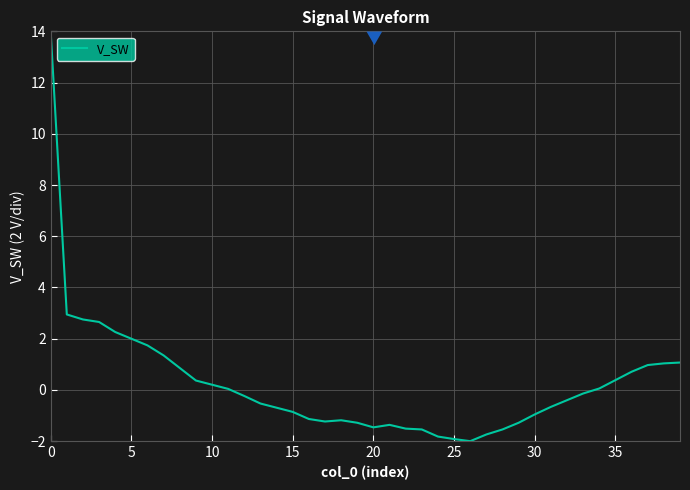

What is the smallest value displayed?

-2.0